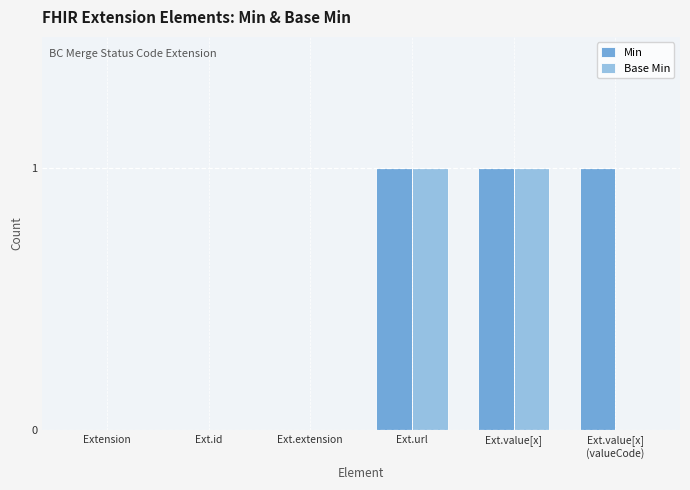

Which series has the largest total across all categories?

Min